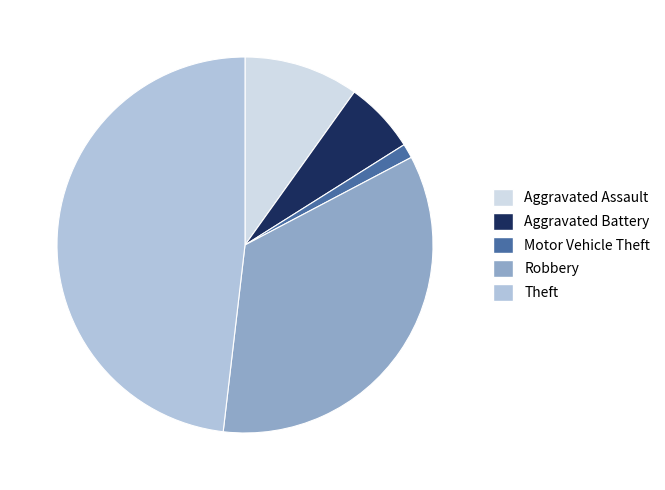

Do Motor Vehicle Theft and Theft together represent more than half of the pie?

No